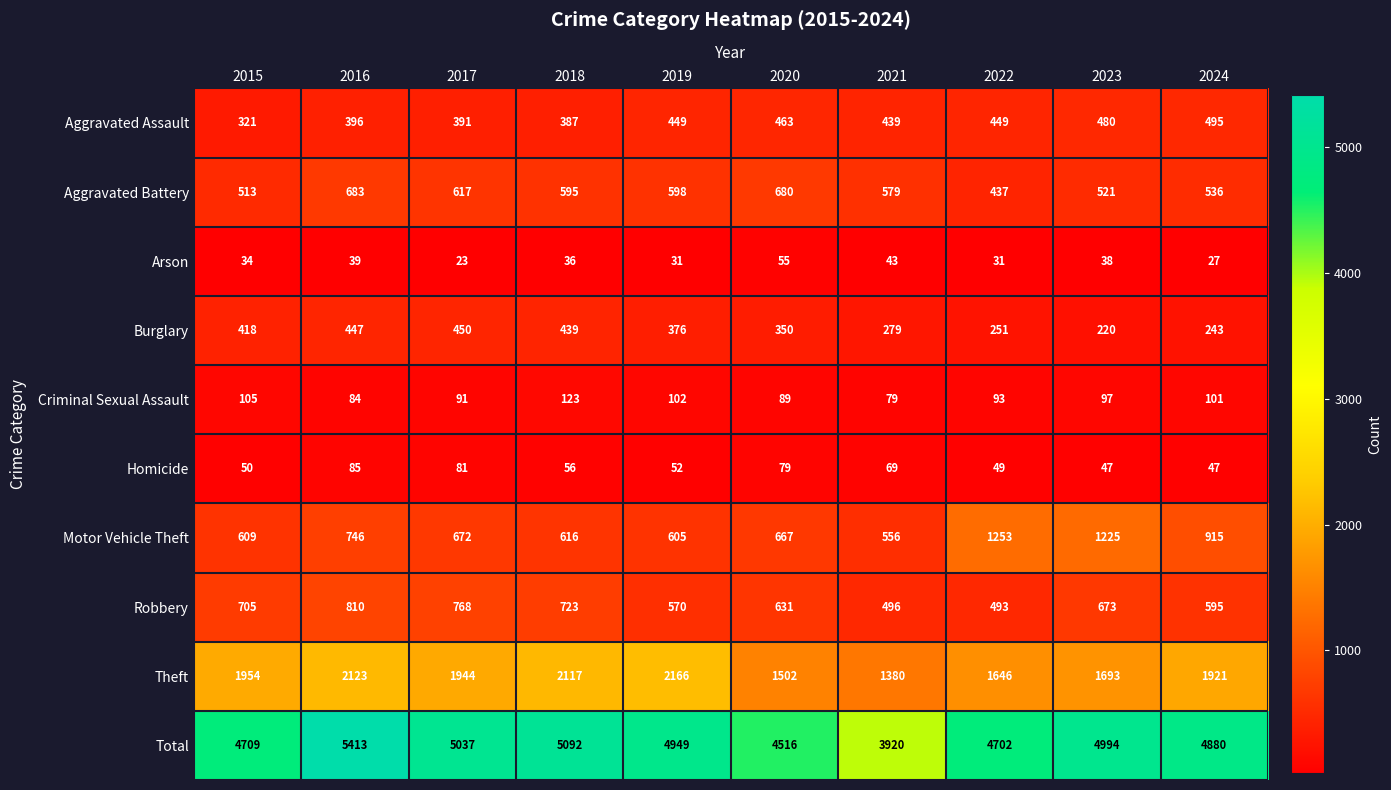

Where is Robbery nearest to the value 651?

2020